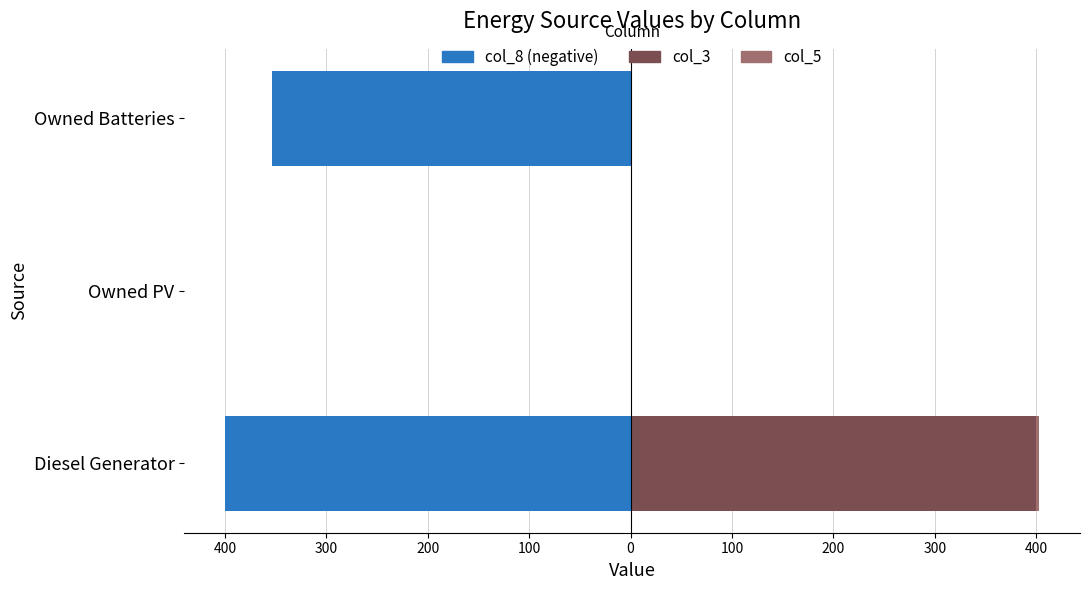

At how many categories does at least one series exceed -233?

3